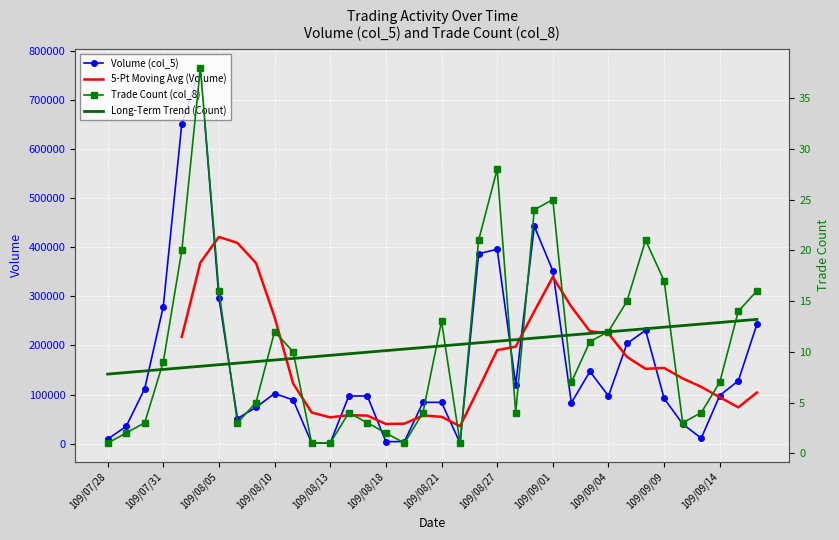

Reading left to right, what are all the values shown in this chart?

Volume (col_5): 9000	35000	112000	279000	652000	766000	297000	51000	74000	102000	89000	1000	1000	97000	97000	4000	4000	84000	84000	1000	387000	396000	120000	443000	352000	83000	147000	97000	204000	231000	92000	40000	11000	98000	128000	243000
Trade Count (col_8): 1	2	3	9	20	38	16	3	5	12	10	1	1	4	3	2	1	4	13	1	21	28	4	24	25	7	11	12	15	21	17	3	4	7	14	16